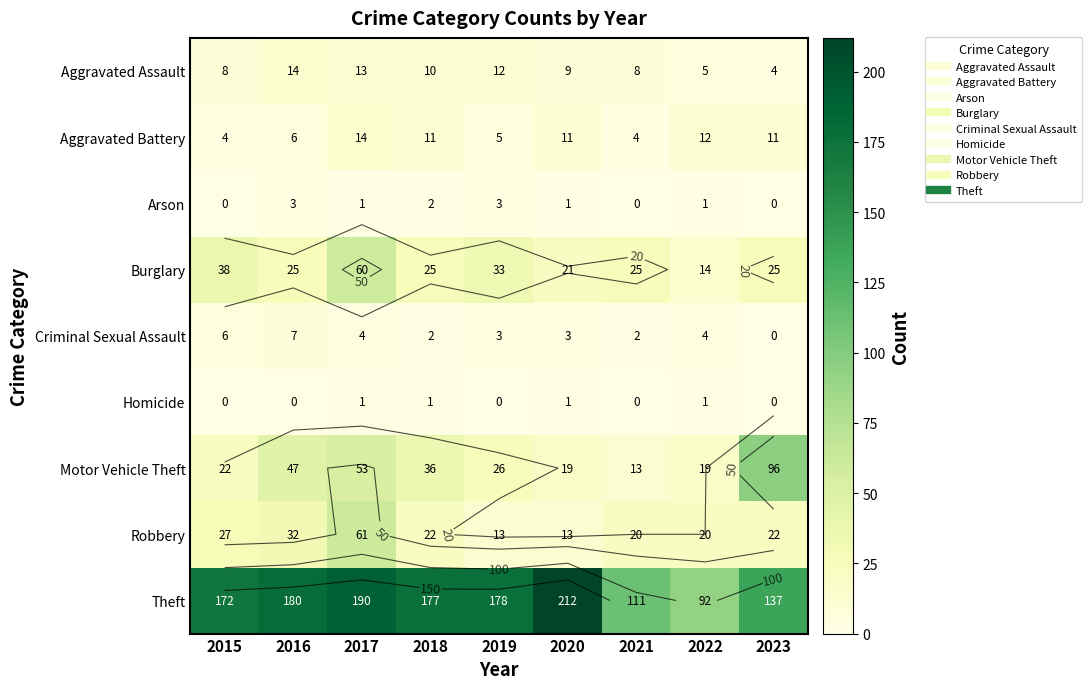

At 2018, list the series in order from smallest to largest.

Homicide, Arson, Criminal Sexual Assault, Aggravated Assault, Aggravated Battery, Robbery, Burglary, Motor Vehicle Theft, Theft